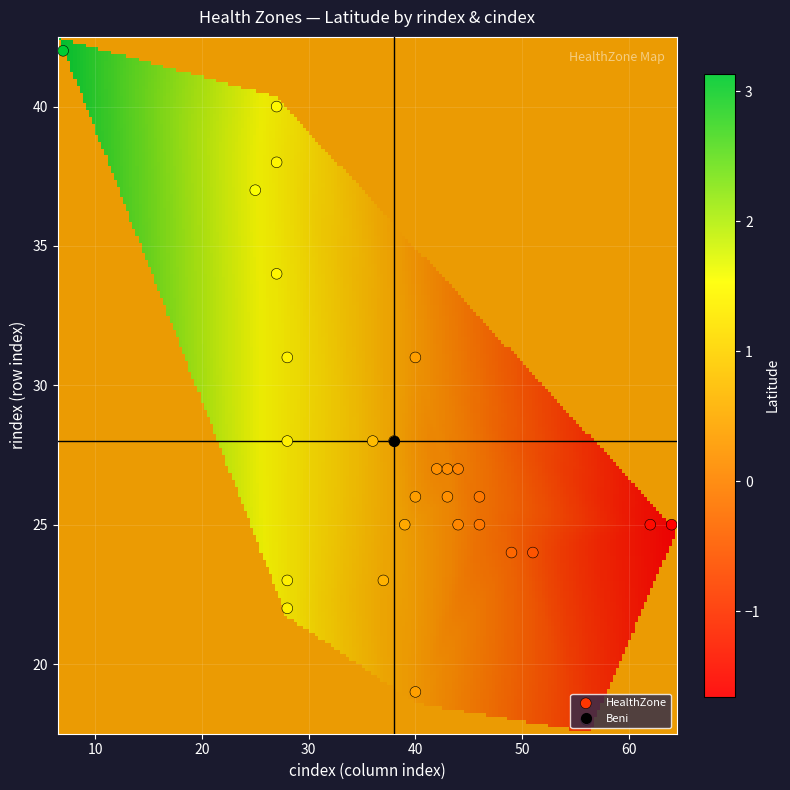

At which category is the sum across all series the highest?

11